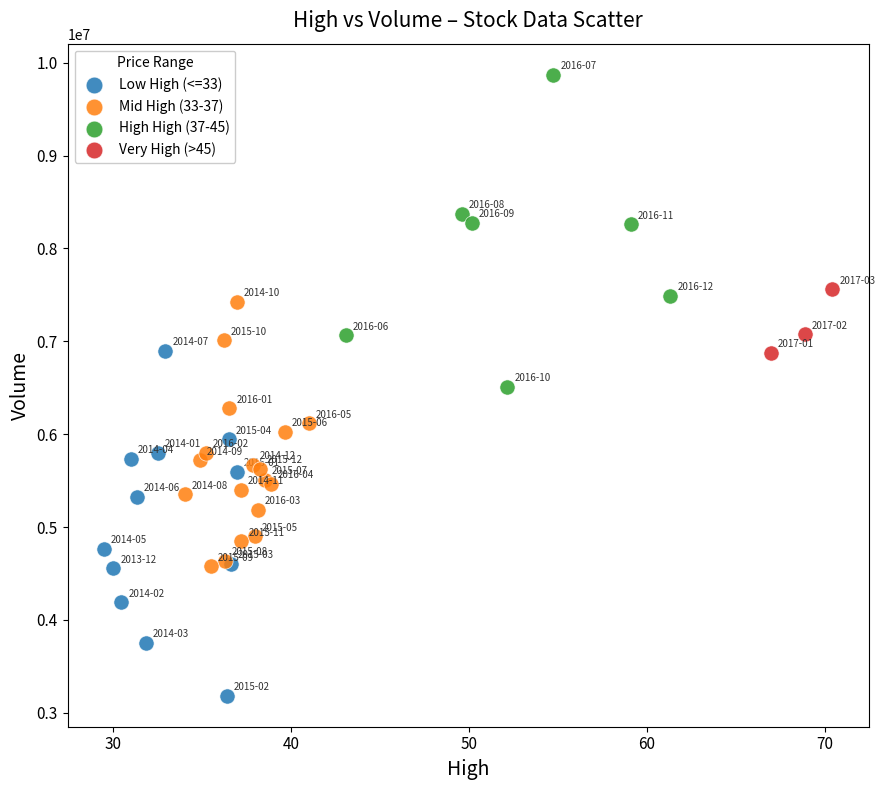

Which series reaches the maximum Y coordinate?

High High (37-45)